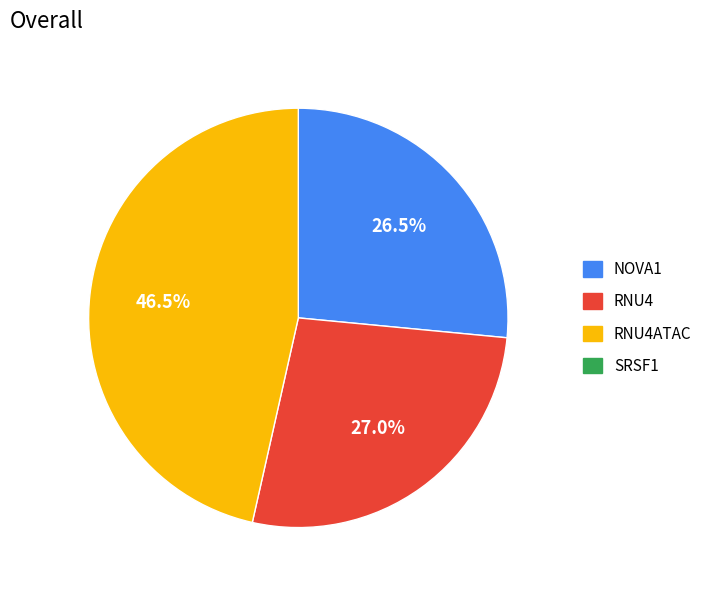

Is there a majority slice in this chart?

No